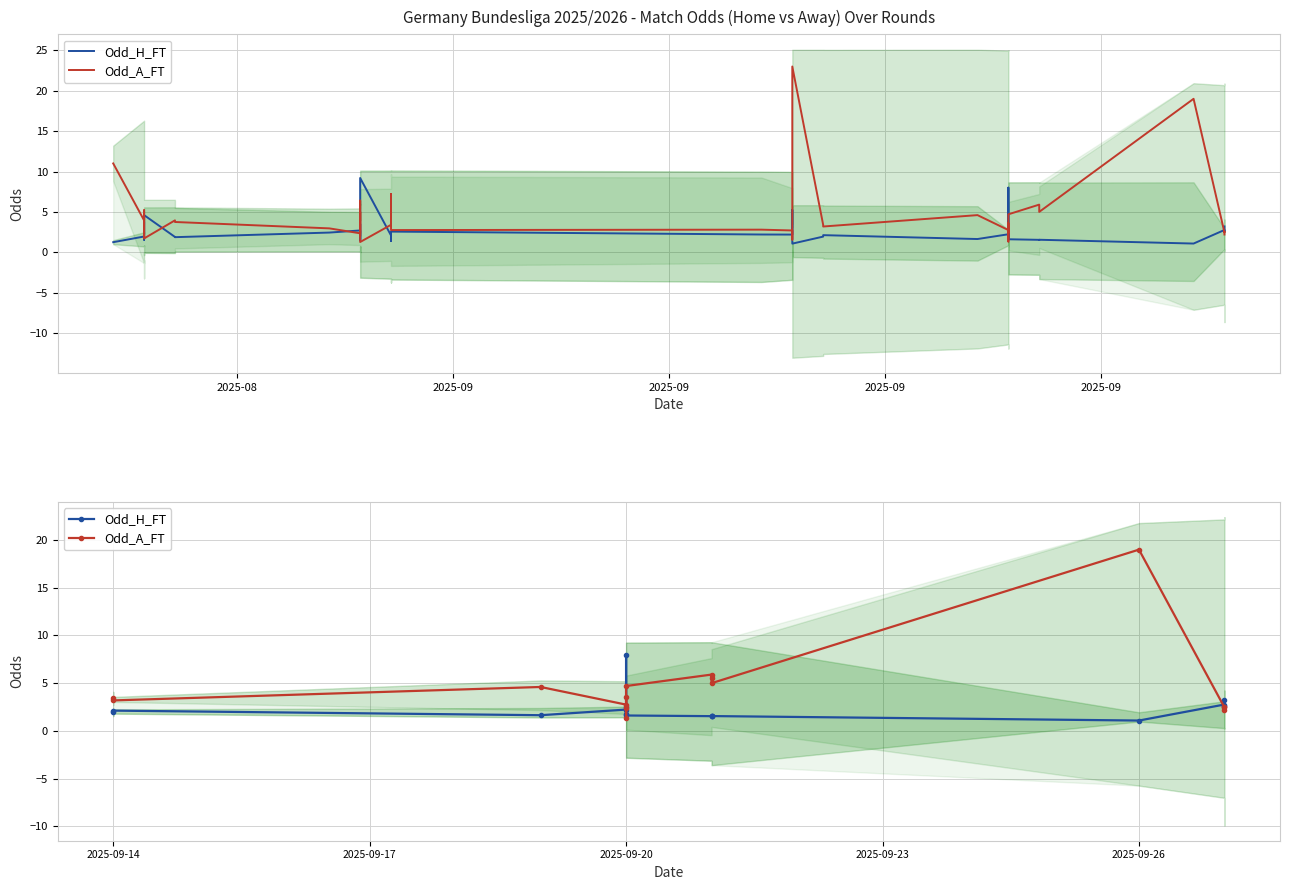

Where is the first local maximum for Odd_H_FT?

2025-09-14